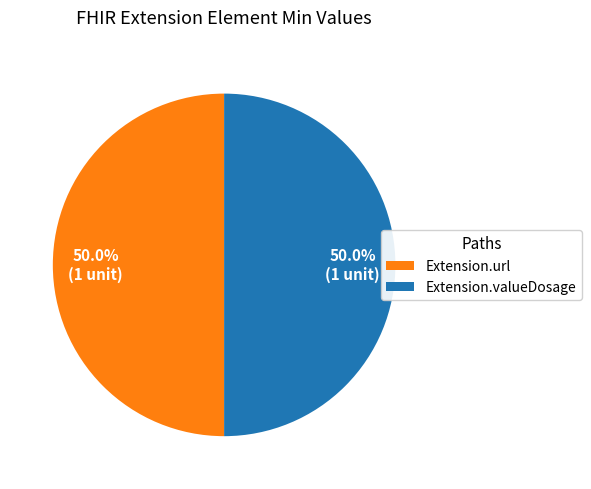

What is the ratio of the value at Extension.valueDosage to the value at Extension.url?

1.0